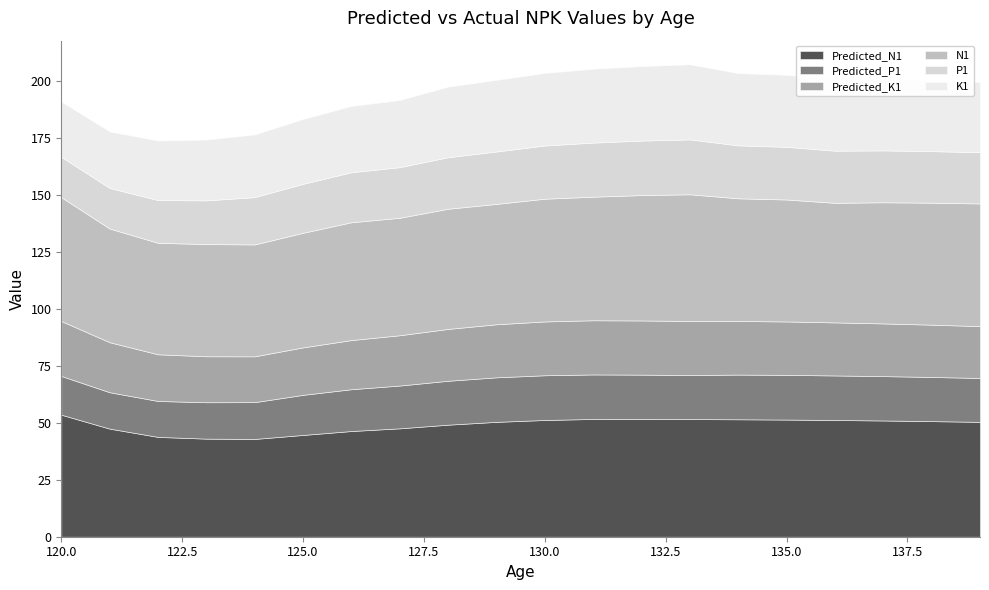

At which category does the chart reach its peak across all series?

133